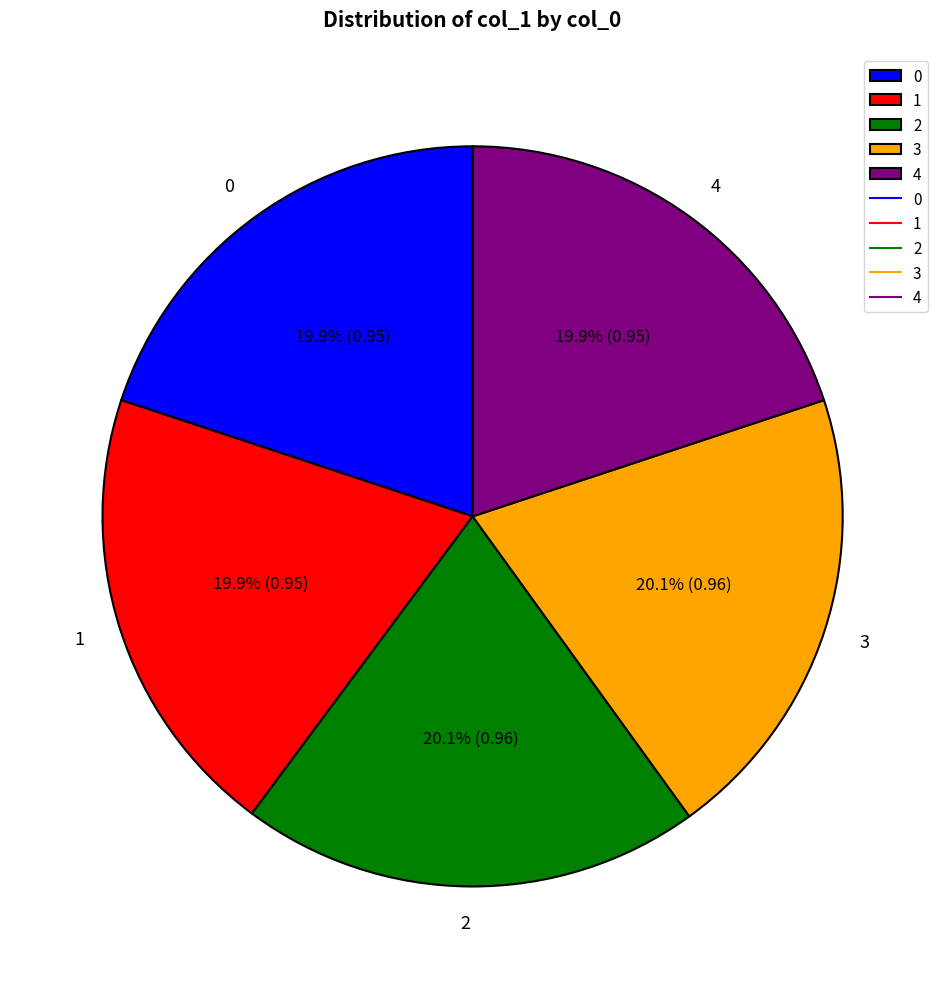

To the nearest percent, what is the combined percentage of 0 and 1?

40%